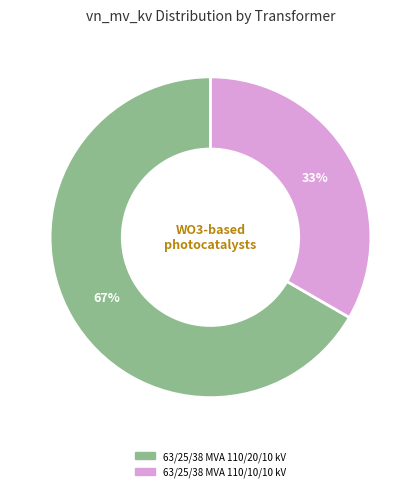

What percentage is the 63/25/38 MVA 110/10/10 kV slice, to the nearest percent?

33%